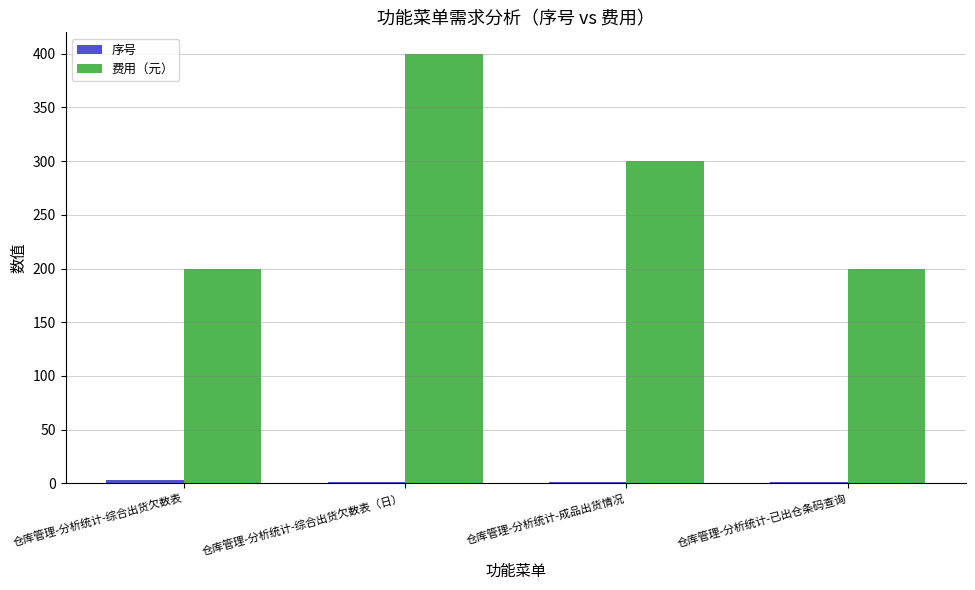

At which category is the sum across all series the highest?

仓库管理-分析统计-综合出货欠数表（日）